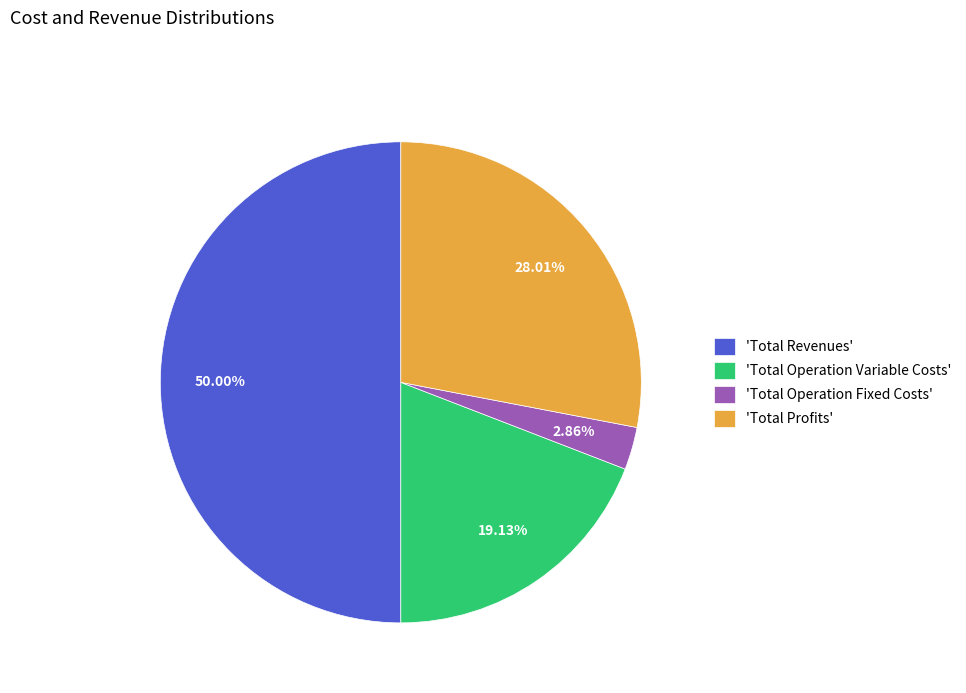

Rank the categories by value from lowest to highest.

'Total Operation Fixed Costs', 'Total Operation Variable Costs', 'Total Profits', 'Total Revenues'